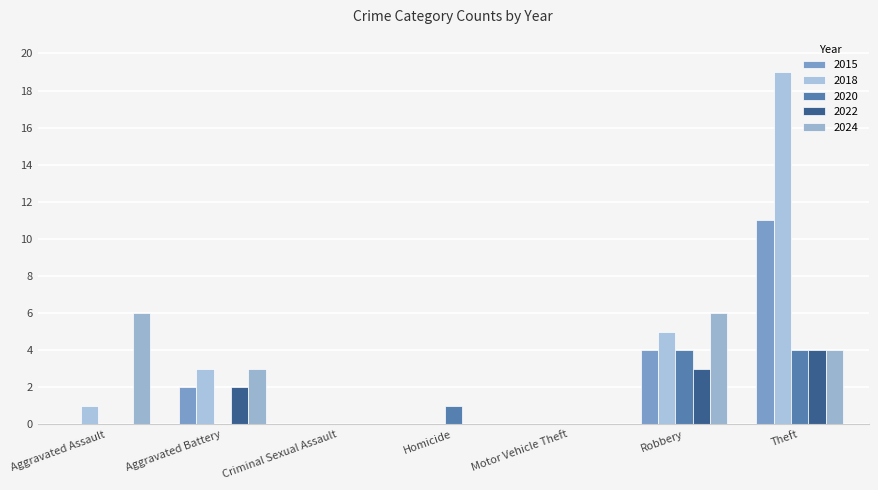

What are all the series names shown in the legend?

2015, 2018, 2020, 2022, 2024